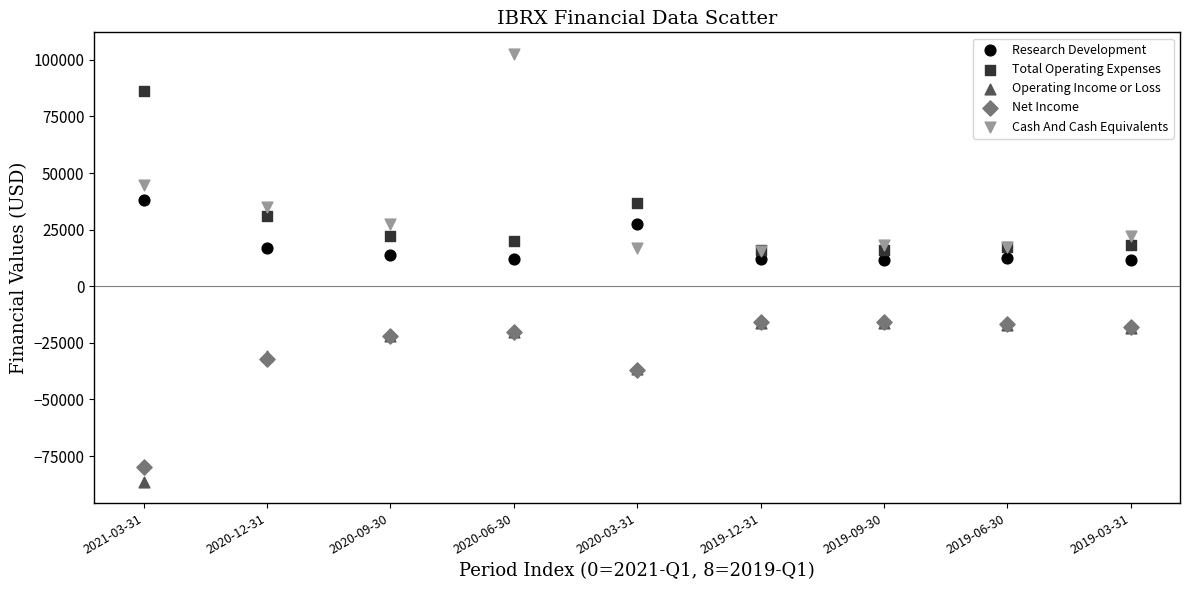

Which series contains the lowest Y value?

Operating Income or Loss